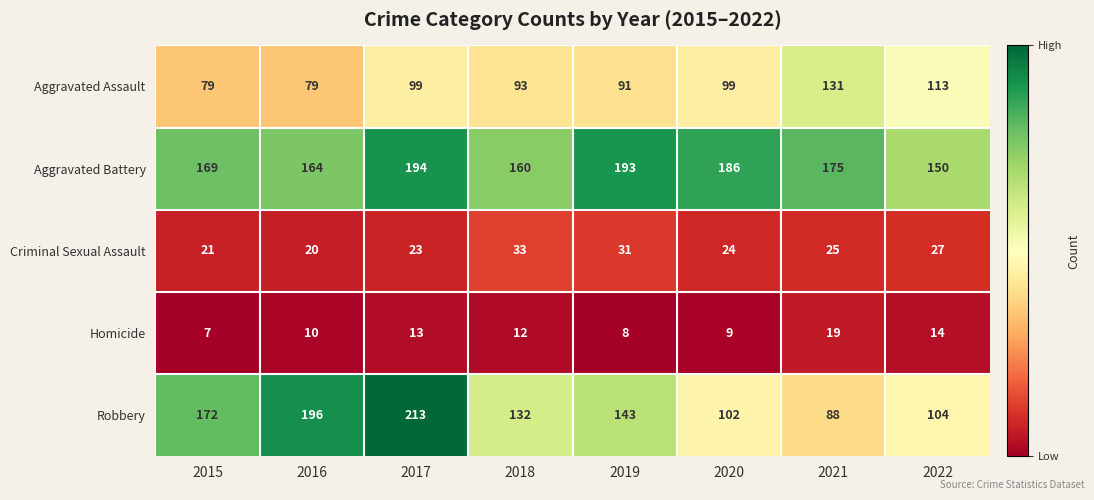

At how many categories does at least one series exceed 25?

8